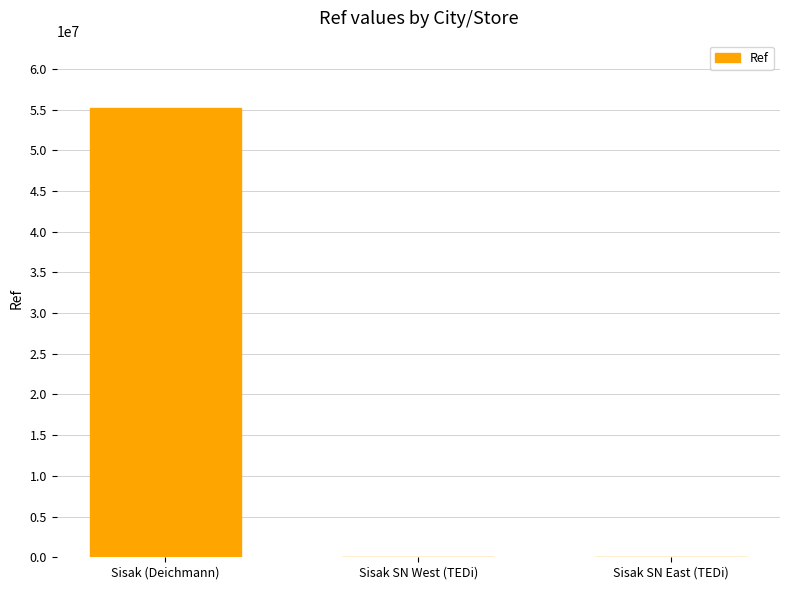

Where is the data nearest to the value 27594453?

Sisak SN East (TEDi)